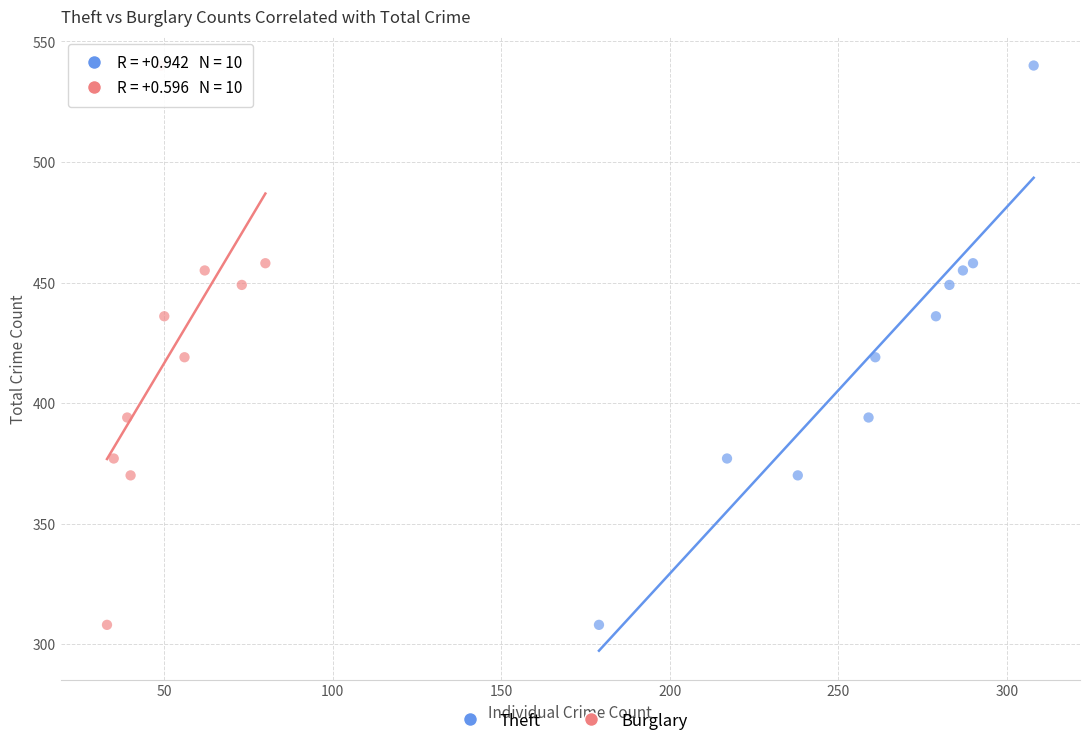

What are all the series names shown in the legend?

Theft, Burglary